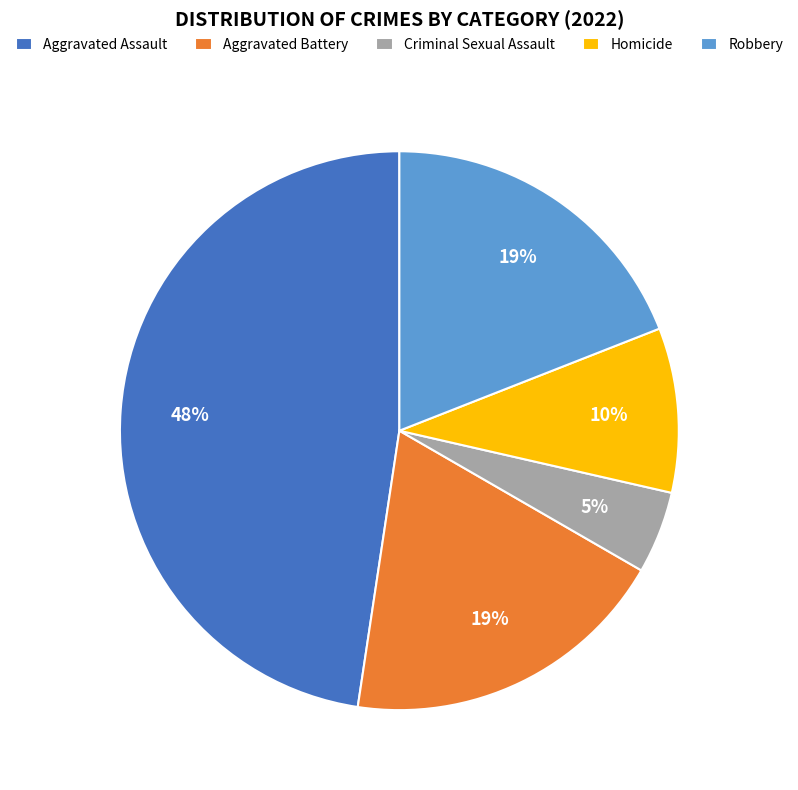

Approximately how many times larger is the value at Criminal Sexual Assault compared to Homicide?

0.5